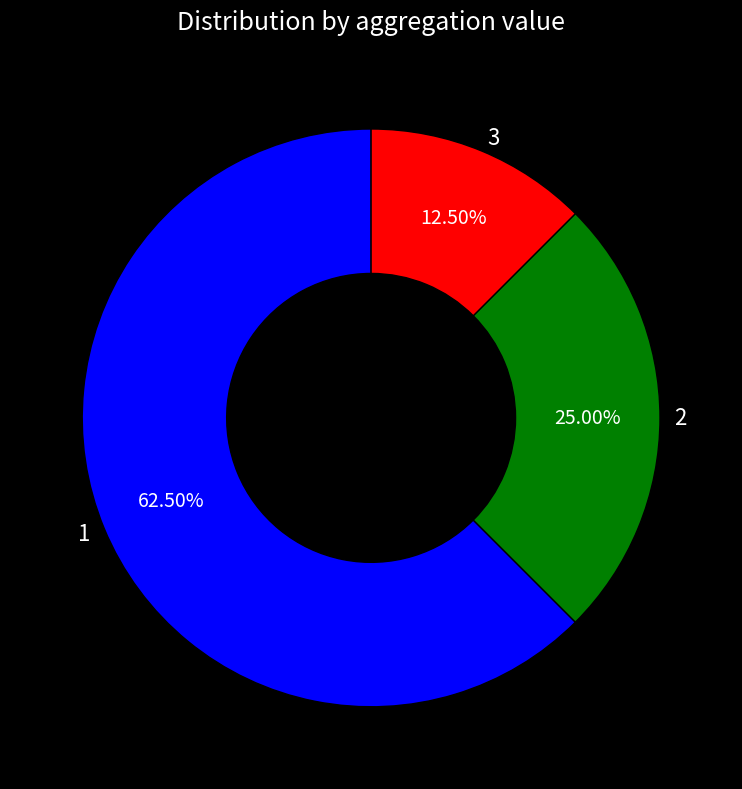

Is the sum of 1 and 3 greater than half?

Yes